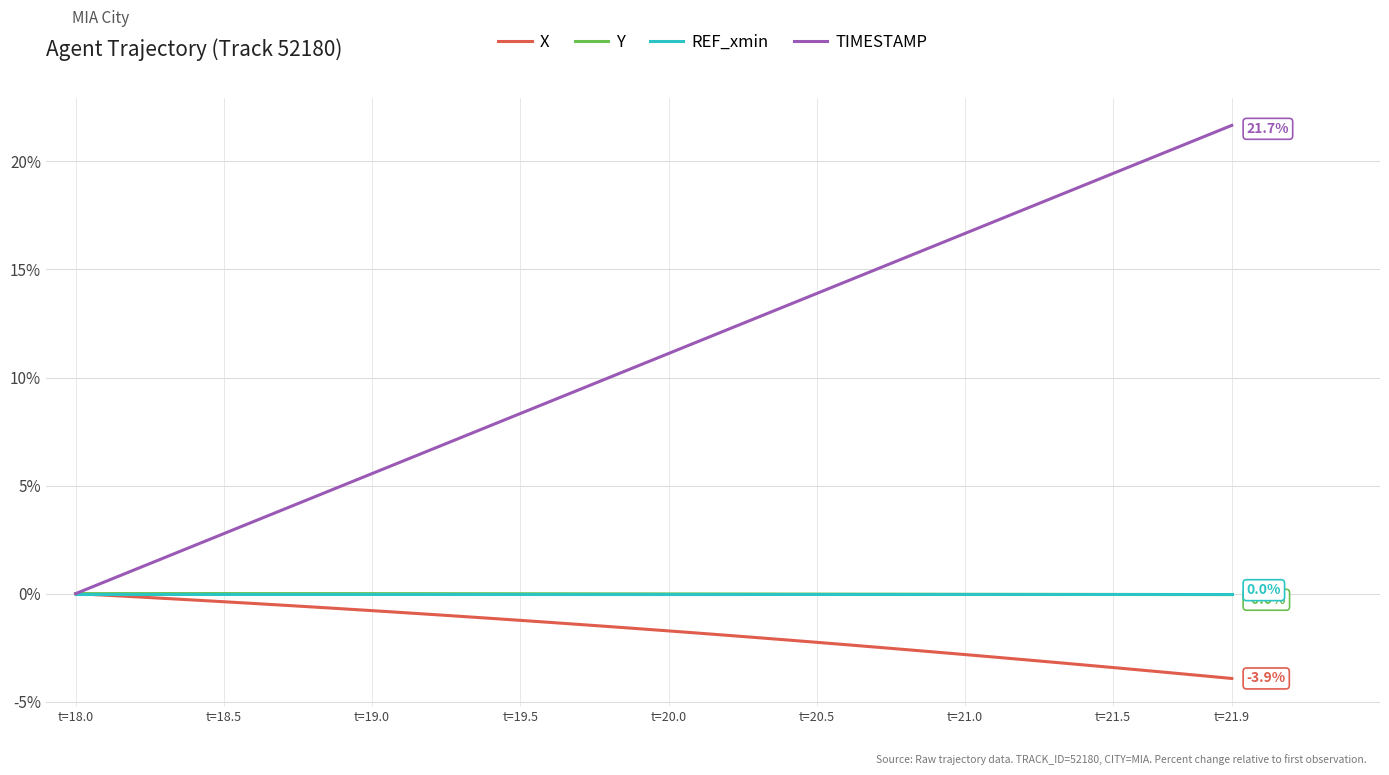

What is the greatest value displayed?

21.7